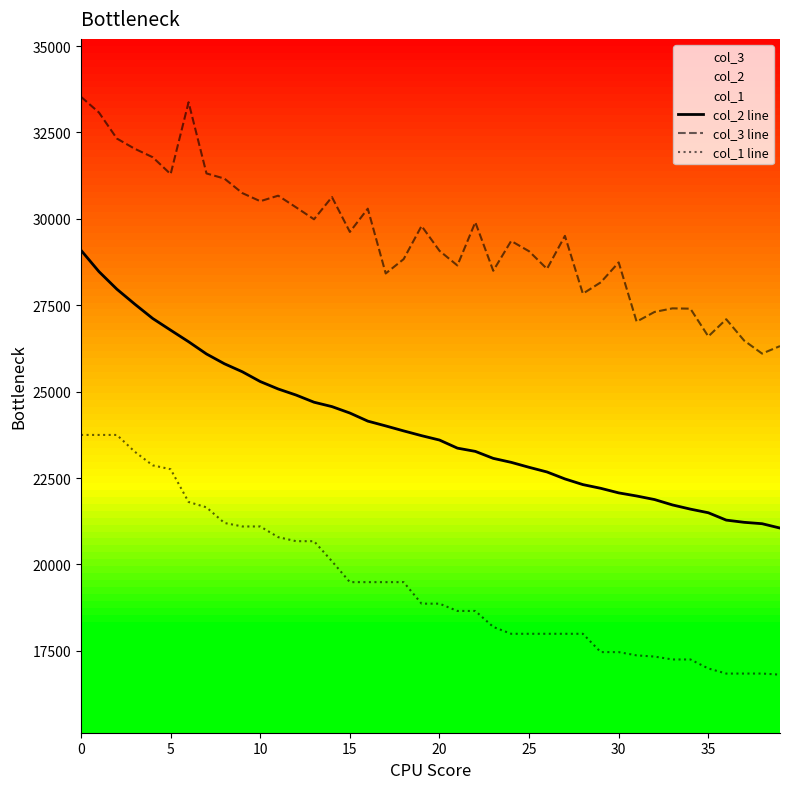

How many values in the col_3 line series are below 29508?

20